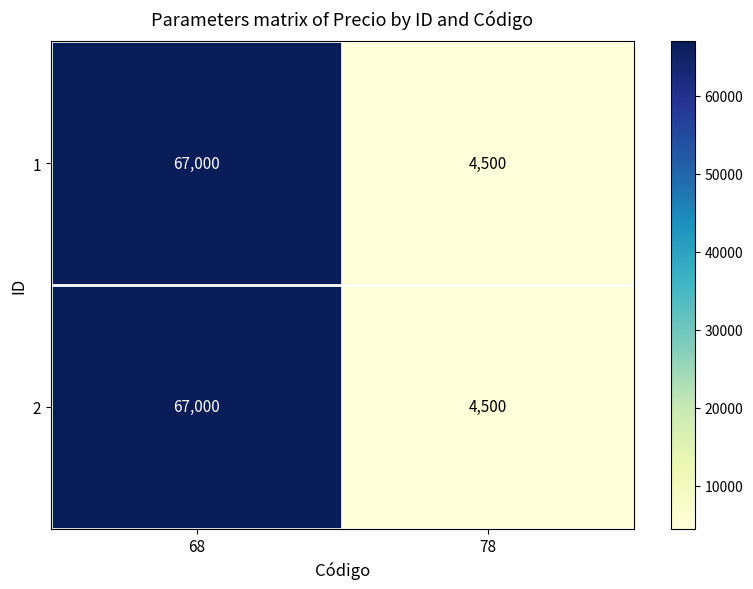

The 1 series shows 4500 at 78. True or false?

True